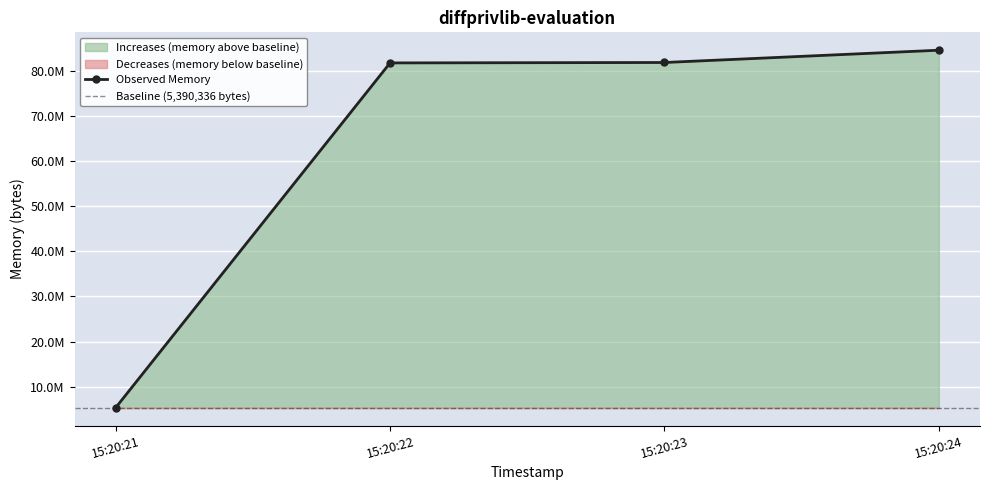

Reading right to left, extract all data points from this chart.

84500480	81780736	81690624	5390336